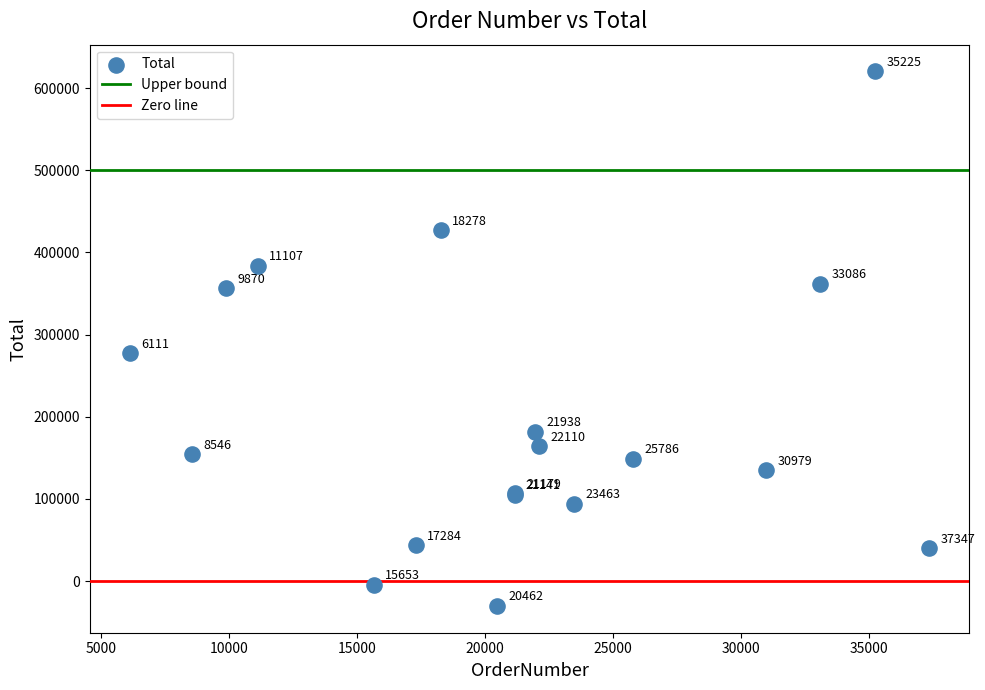

What Y value in the scatter plot is closest to 294962?

277342.4